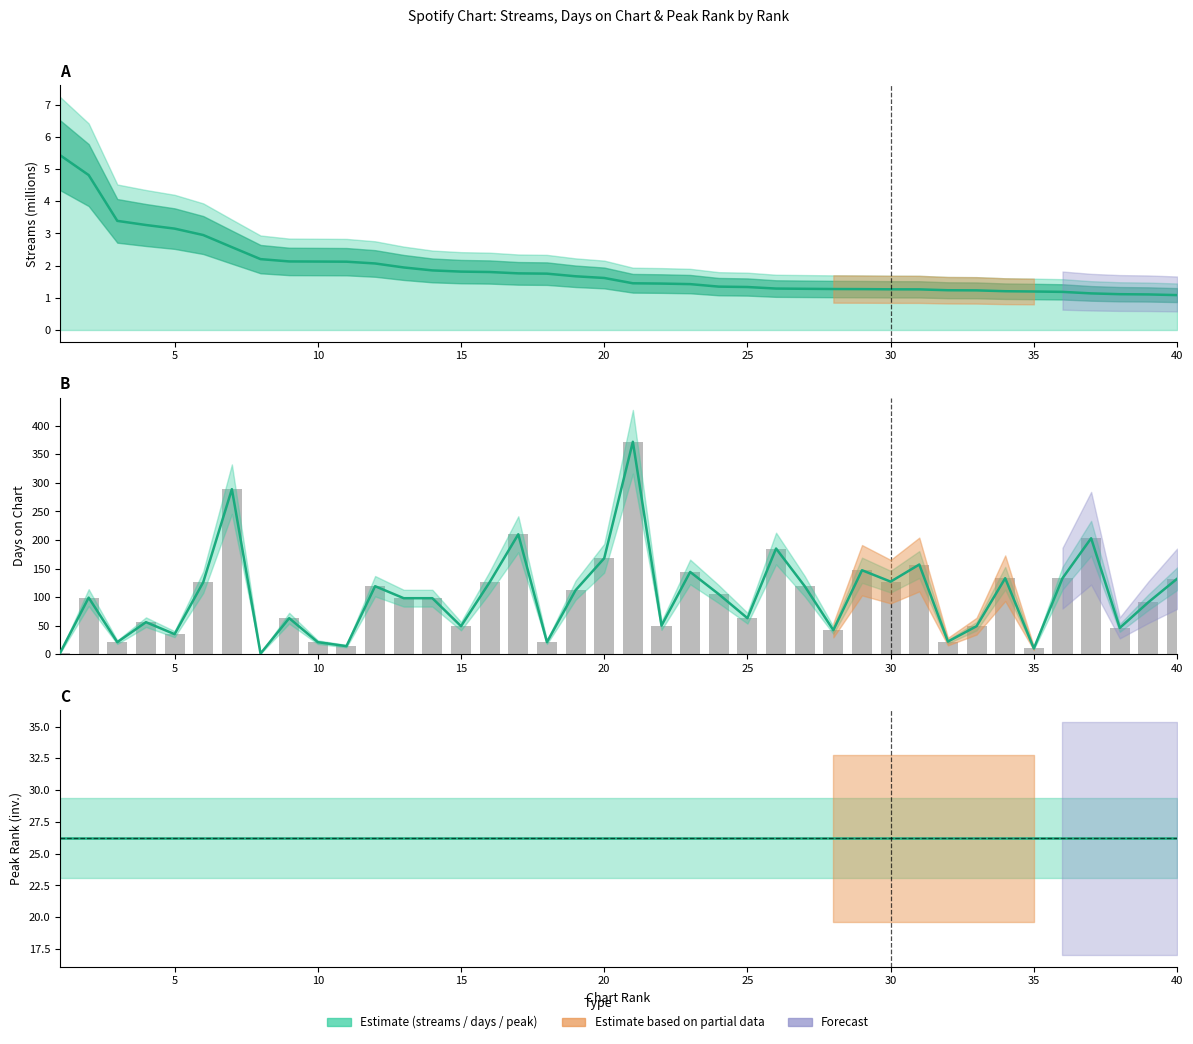

What is the total value across all series at 26?

186.3